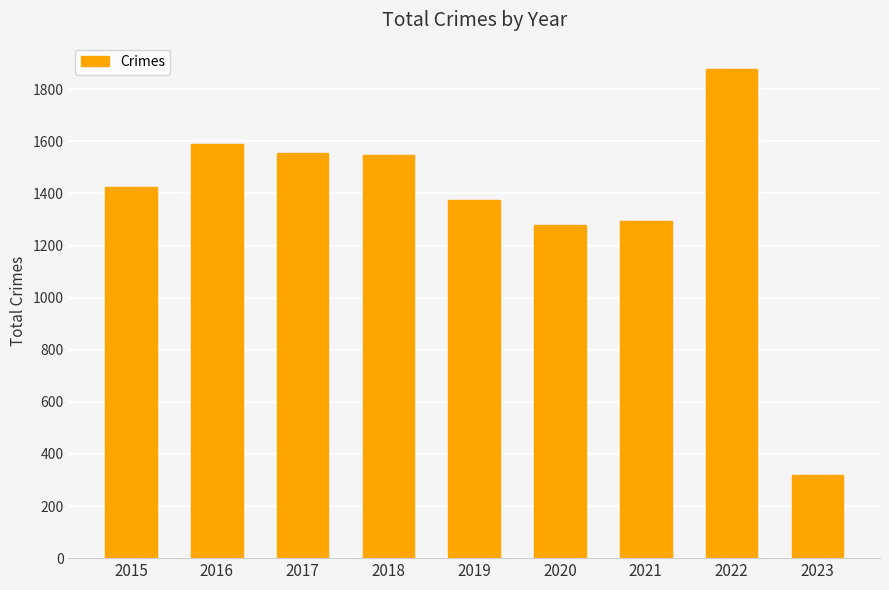

Read the value at 2023, to the nearest 10.

320